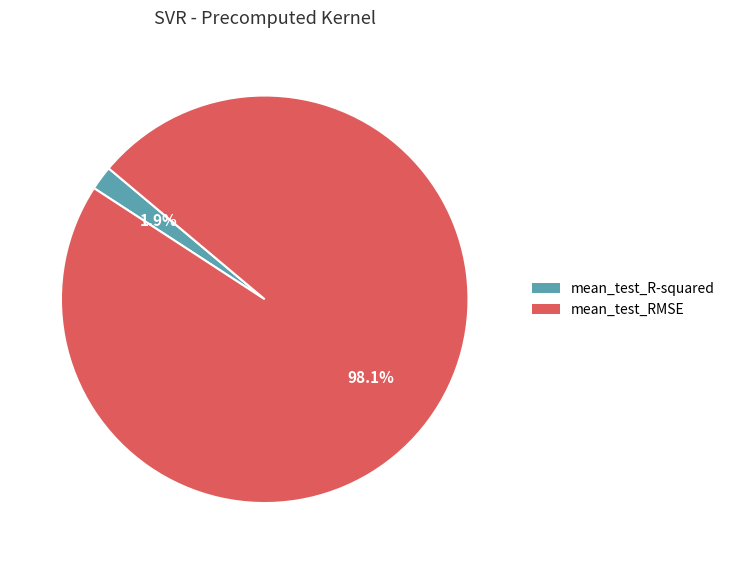

Is there a majority slice in this chart?

Yes